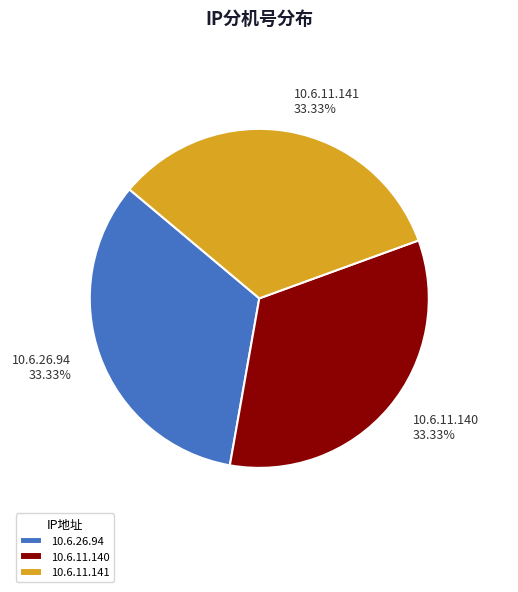

Combined, do 10.6.11.140 and 10.6.11.141 account for over 50%?

Yes